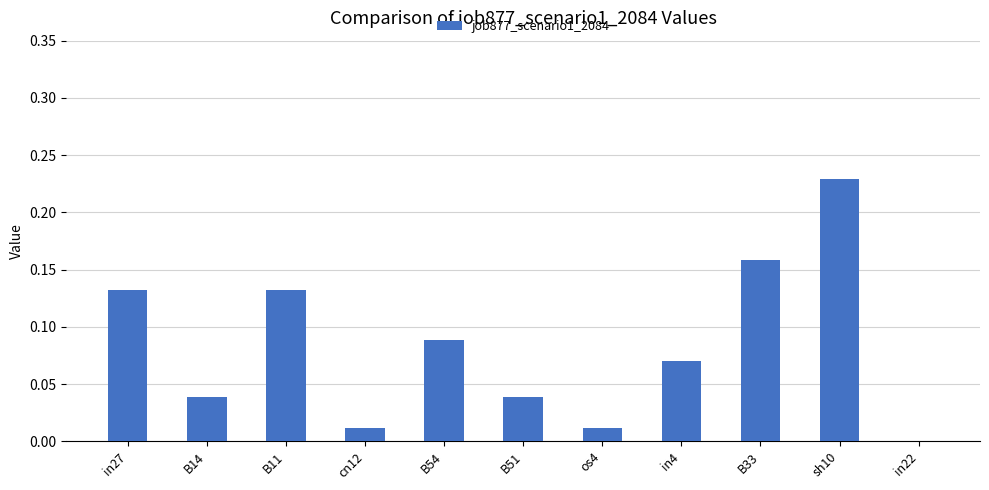

At which category does the chart reach its peak across all series?

sh10